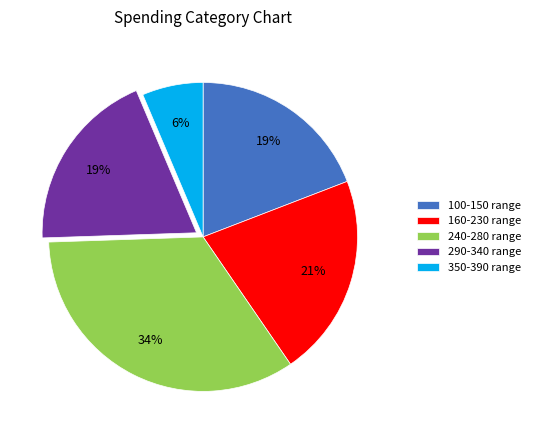

Is there any slice that represents more than half of the pie?

No